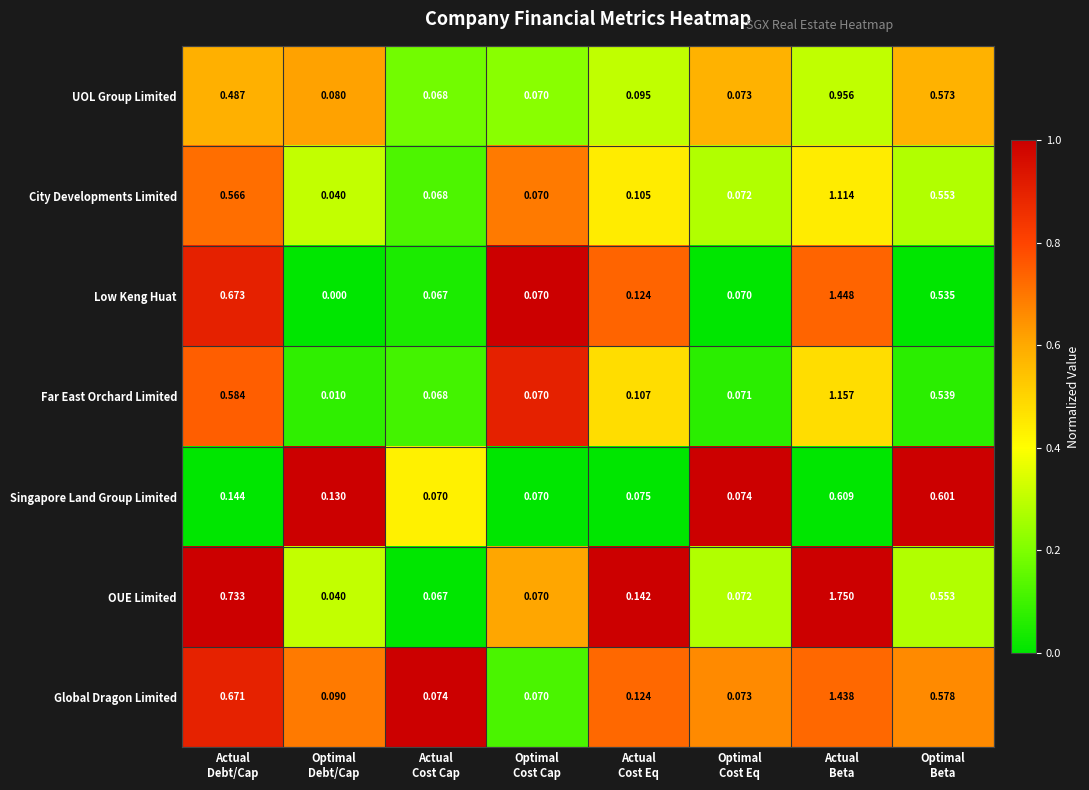

Which series has the largest total across all categories?

OUE Limited